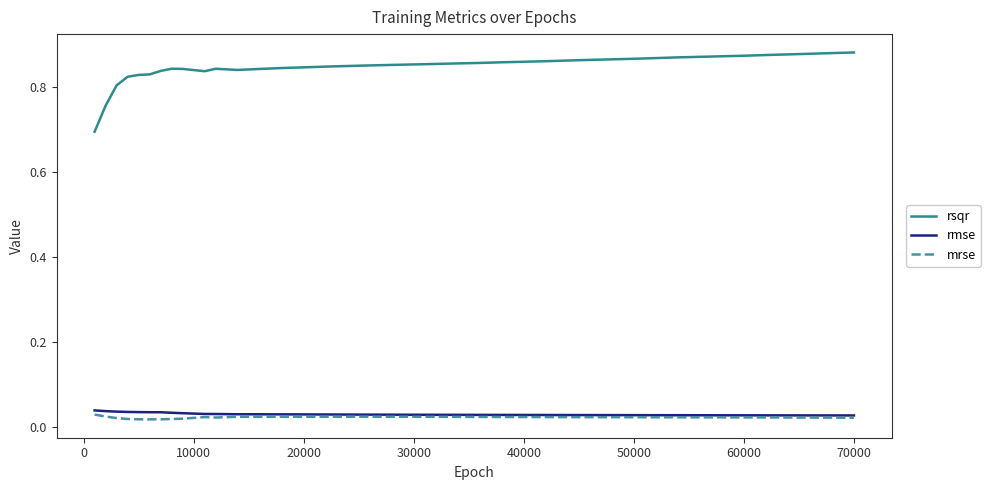

Which series has the largest total across all categories?

rsqr